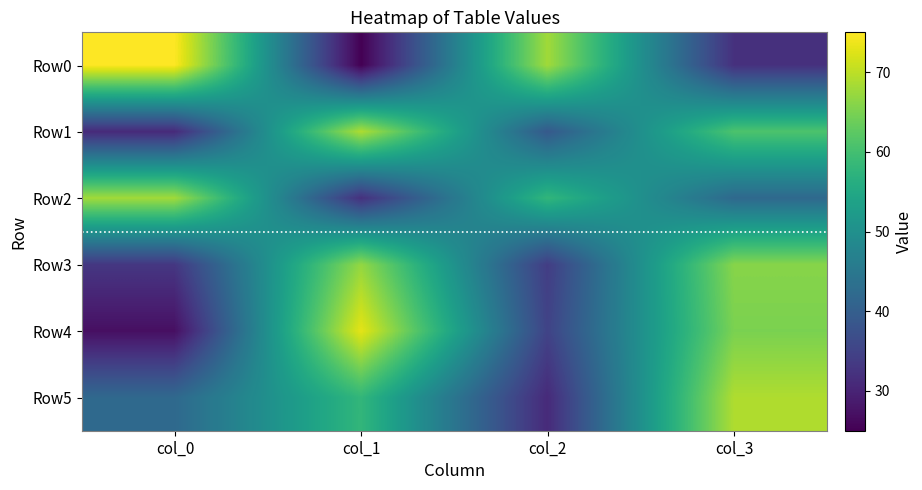

Rank the series by their maximum value, from lowest to highest.

Row3, Row2, Row1, Row5, Row4, Row0